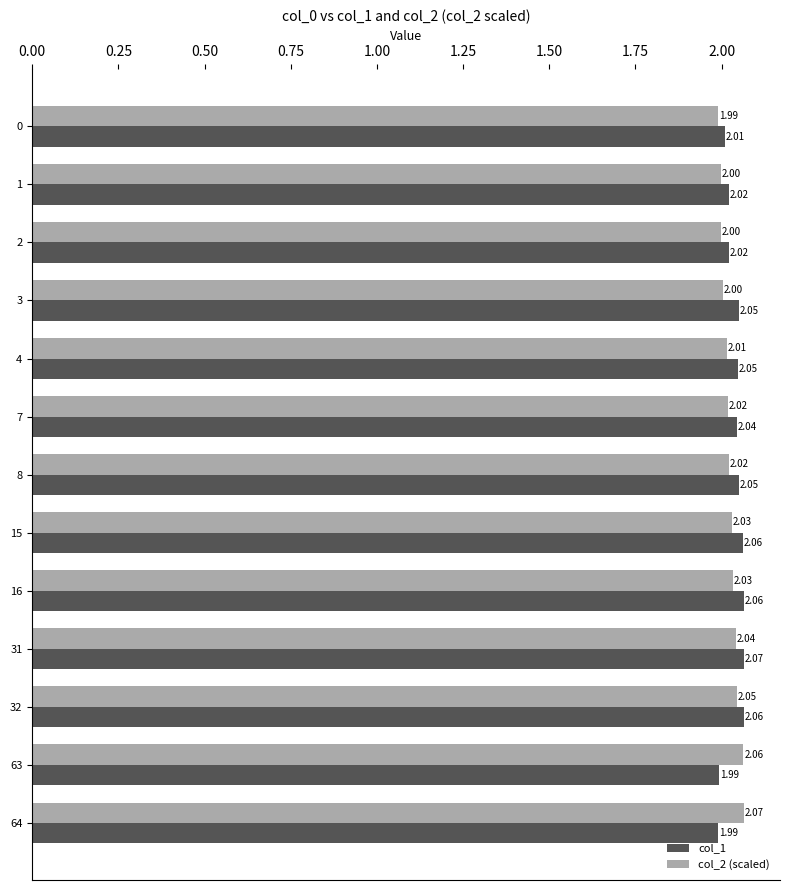

What is the sum of all col_1 values?

26.5